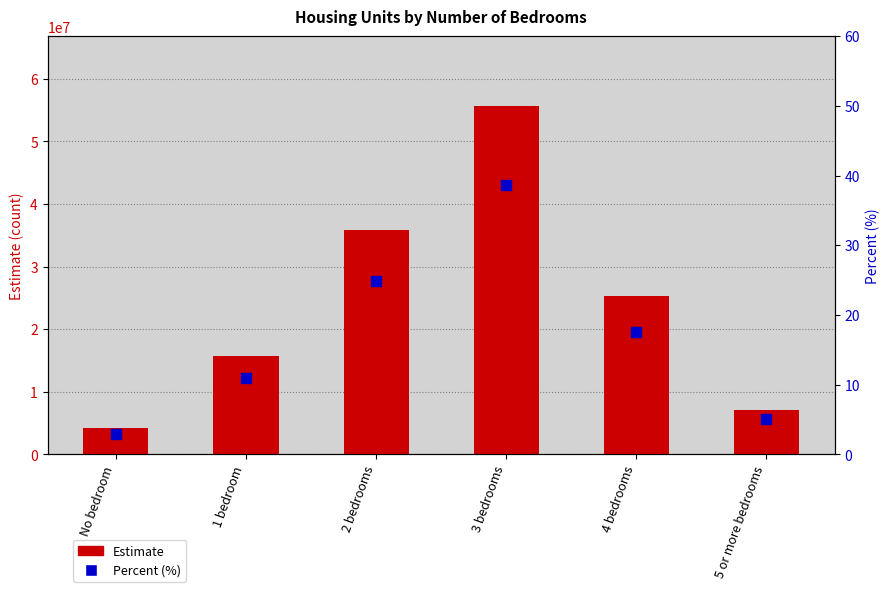

What are all the series names shown in the legend?

Estimate, Percent (%)